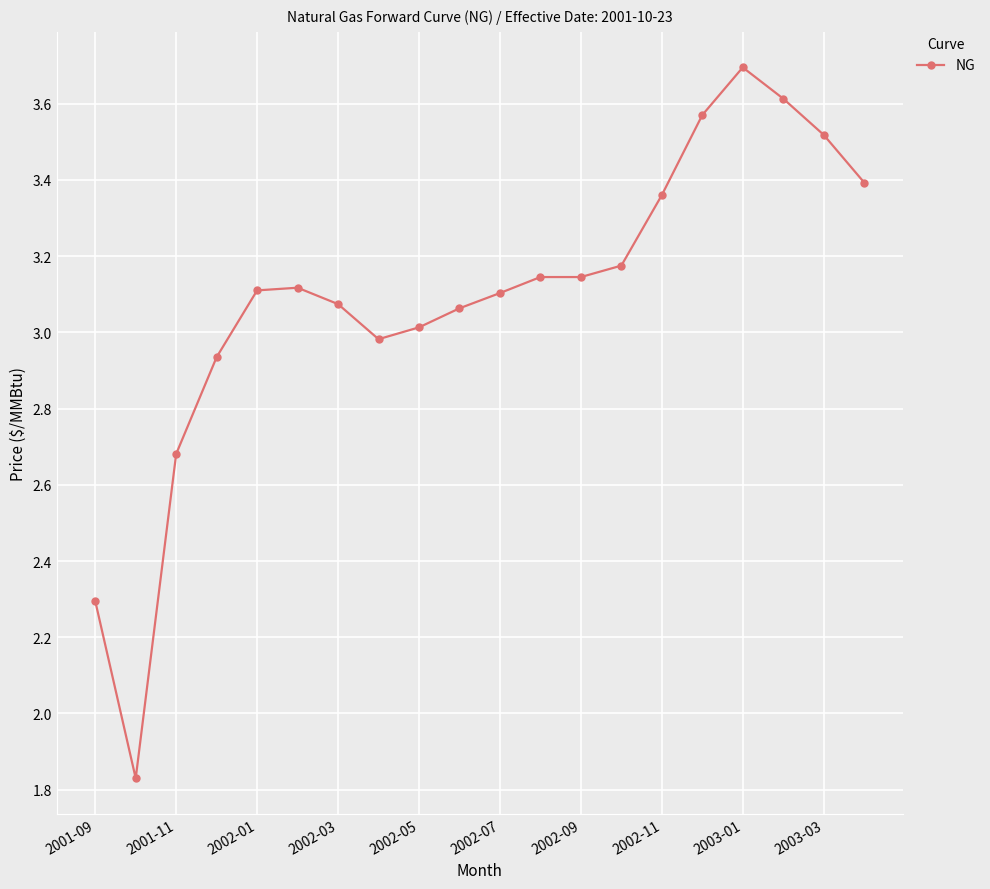

What is the value of the 19th point from the left?

3.5